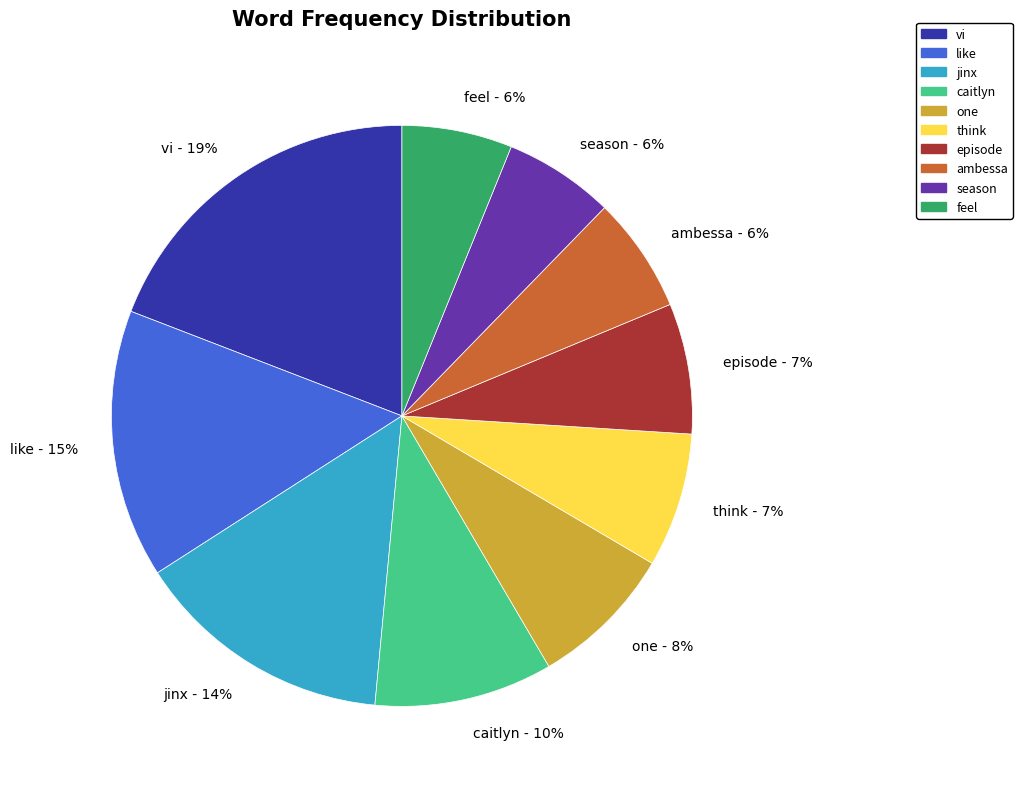

To the nearest percent, what portion does like represent?

15%